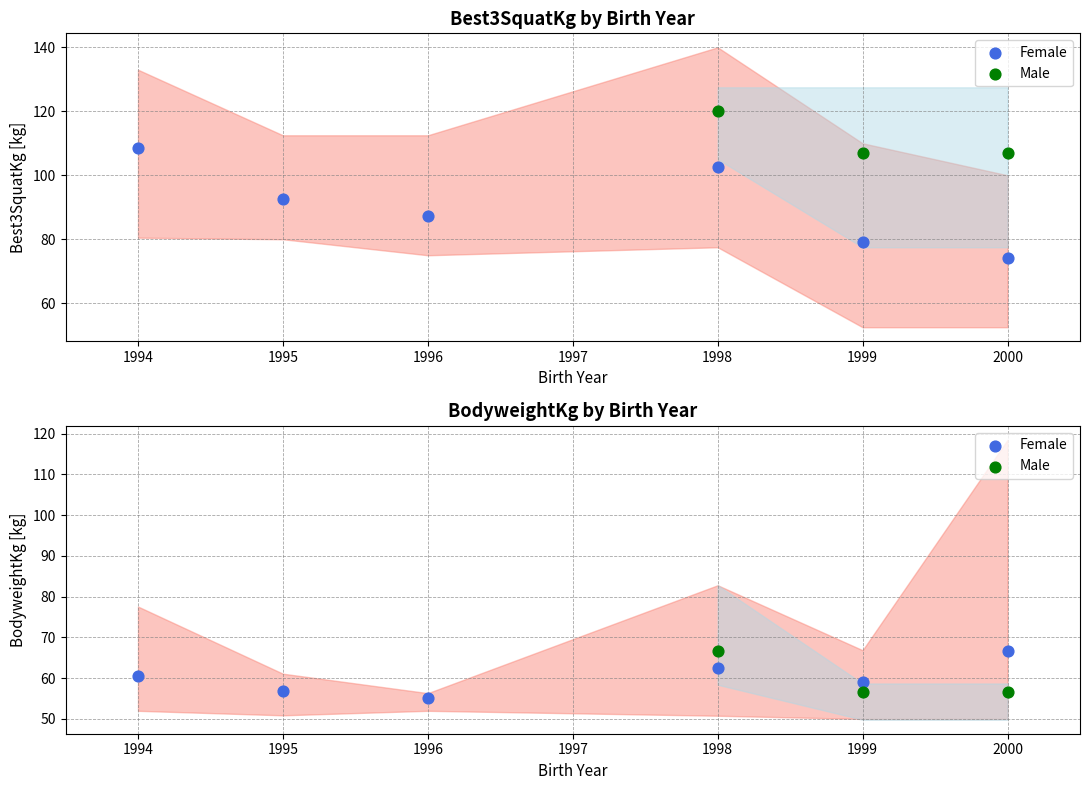

Which series reaches the maximum Y coordinate?

Best3SquatKg_M